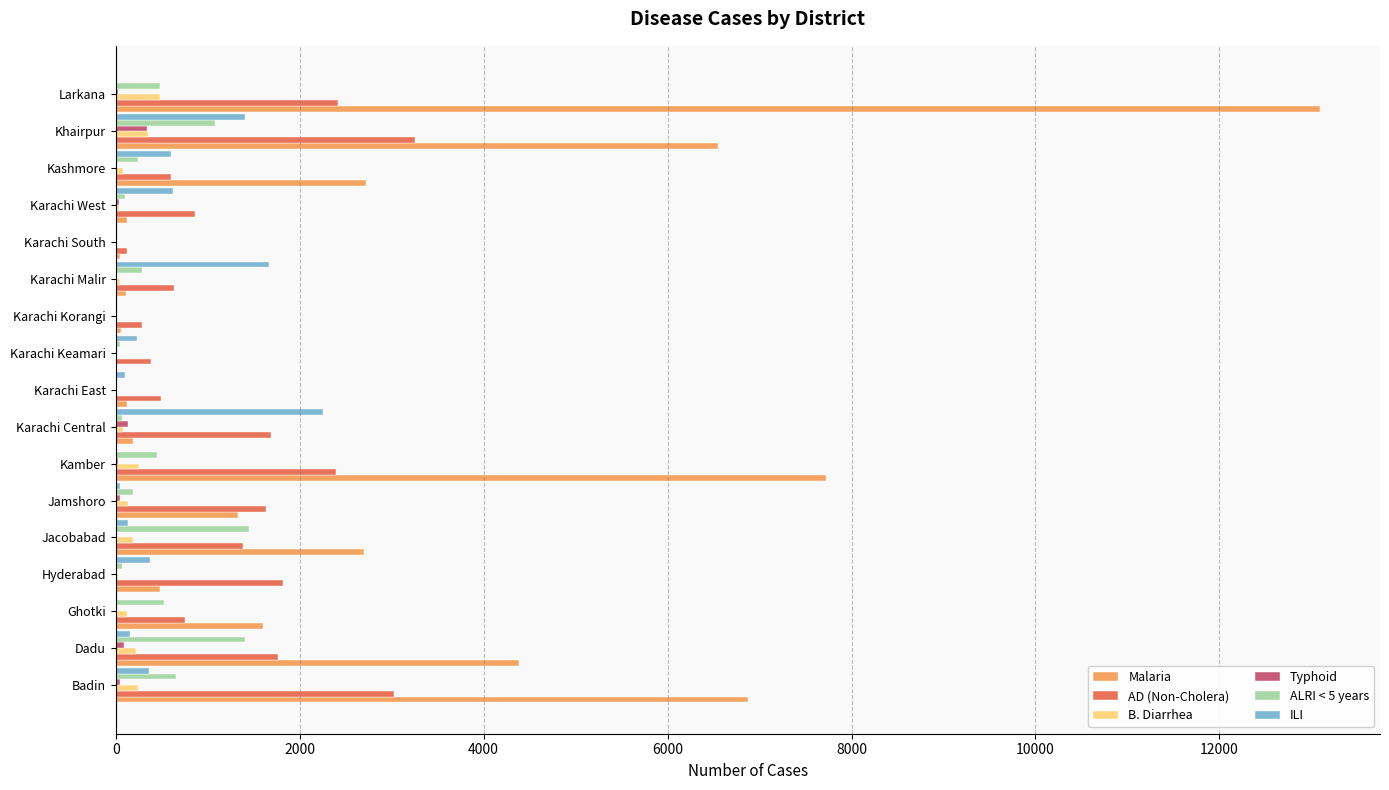

True or false: Typhoid has a value of 0 at Ghotki.

True